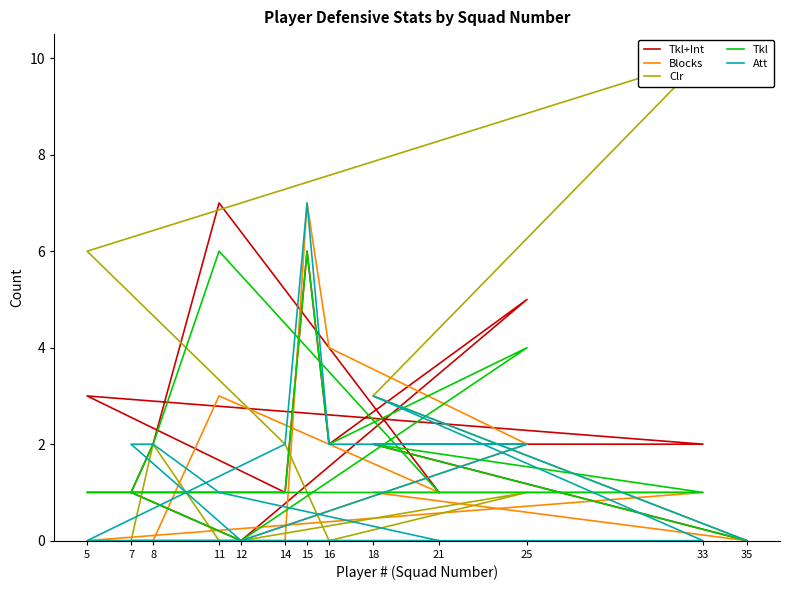

How many interior local peaks does the Tkl series have?

4